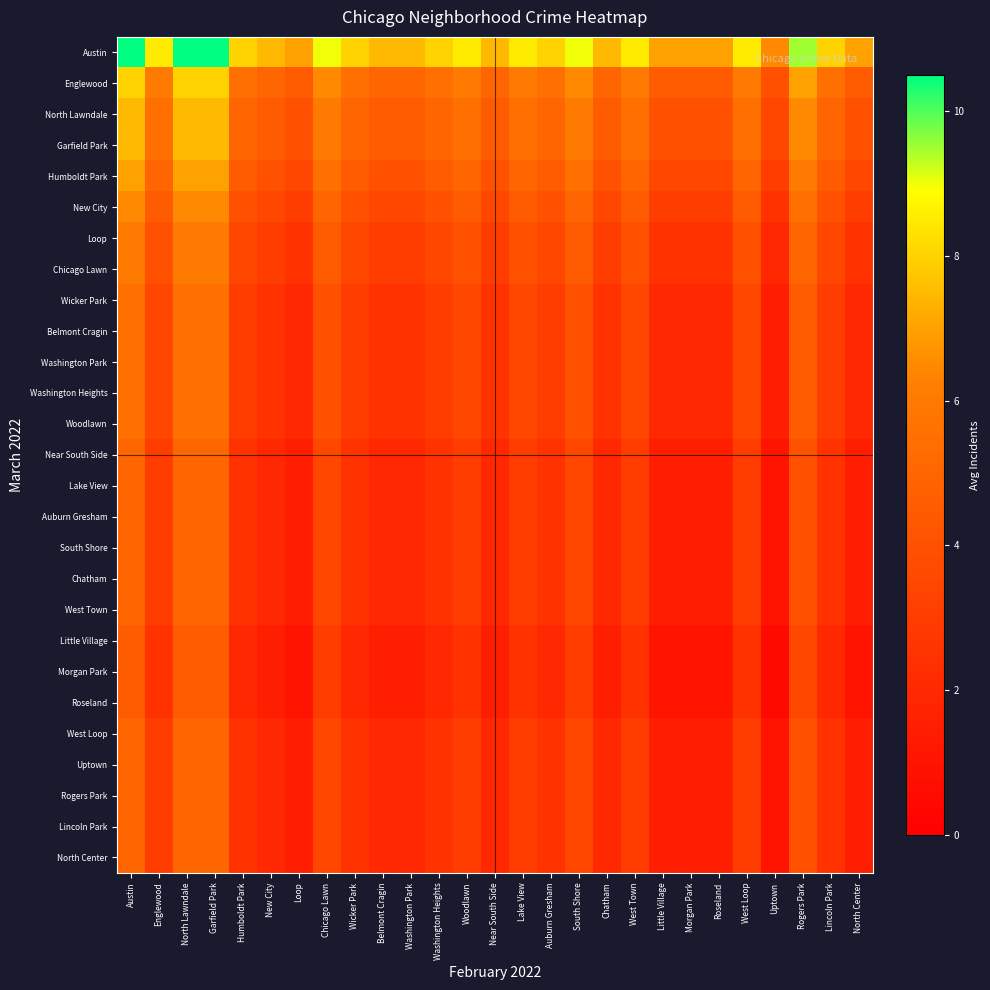

Reading right to left, what are all the values shown in this chart?

Austin: North Center=7.0	Lincoln Park=8.0	Rogers Park=9.5	Uptown=6.5	West Loop=8.5	Roseland=7.0	Morgan Park=7.0	Little Village=7.0	West Town=8.5	Chatham=7.5	South Shore=9.0	Auburn Gresham=8.0	Lake View=8.5	Near South Side=7.5	Woodlawn=8.5	Washington Heights=8.0	Washington Park=7.5	Belmont Cragin=7.5	Wicker Park=8.0	Chicago Lawn=9.0	Loop=7.0	New City=7.5	Humboldt Park=8.0	Garfield Park=10.5	North Lawndale=10.5	Englewood=8.5	Austin=10.5
Englewood: North Center=4.5	Lincoln Park=5.5	Rogers Park=7.0	Uptown=4.0	West Loop=6.0	Roseland=4.5	Morgan Park=4.5	Little Village=4.5	West Town=6.0	Chatham=5.0	South Shore=6.5	Auburn Gresham=5.5	Lake View=6.0	Near South Side=5.0	Woodlawn=6.0	Washington Heights=5.5	Washington Park=5.0	Belmont Cragin=5.0	Wicker Park=5.5	Chicago Lawn=6.5	Loop=4.5	New City=5.0	Humboldt Park=5.5	Garfield Park=8.0	North Lawndale=8.0	Englewood=6.0	Austin=8.0
North Lawndale: North Center=4.0	Lincoln Park=5.0	Rogers Park=6.5	Uptown=3.5	West Loop=5.5	Roseland=4.0	Morgan Park=4.0	Little Village=4.0	West Town=5.5	Chatham=4.5	South Shore=6.0	Auburn Gresham=5.0	Lake View=5.5	Near South Side=4.5	Woodlawn=5.5	Washington Heights=5.0	Washington Park=4.5	Belmont Cragin=4.5	Wicker Park=5.0	Chicago Lawn=6.0	Loop=4.0	New City=4.5	Humboldt Park=5.0	Garfield Park=7.5	North Lawndale=7.5	Englewood=5.5	Austin=7.5
Garfield Park: North Center=4.0	Lincoln Park=5.0	Rogers Park=6.5	Uptown=3.5	West Loop=5.5	Roseland=4.0	Morgan Park=4.0	Little Village=4.0	West Town=5.5	Chatham=4.5	South Shore=6.0	Auburn Gresham=5.0	Lake View=5.5	Near South Side=4.5	Woodlawn=5.5	Washington Heights=5.0	Washington Park=4.5	Belmont Cragin=4.5	Wicker Park=5.0	Chicago Lawn=6.0	Loop=4.0	New City=4.5	Humboldt Park=5.0	Garfield Park=7.5	North Lawndale=7.5	Englewood=5.5	Austin=7.5
Humboldt Park: North Center=3.5	Lincoln Park=4.5	Rogers Park=6.0	Uptown=3.0	West Loop=5.0	Roseland=3.5	Morgan Park=3.5	Little Village=3.5	West Town=5.0	Chatham=4.0	South Shore=5.5	Auburn Gresham=4.5	Lake View=5.0	Near South Side=4.0	Woodlawn=5.0	Washington Heights=4.5	Washington Park=4.0	Belmont Cragin=4.0	Wicker Park=4.5	Chicago Lawn=5.5	Loop=3.5	New City=4.0	Humboldt Park=4.5	Garfield Park=7.0	North Lawndale=7.0	Englewood=5.0	Austin=7.0
New City: North Center=3.0	Lincoln Park=4.0	Rogers Park=5.5	Uptown=2.5	West Loop=4.5	Roseland=3.0	Morgan Park=3.0	Little Village=3.0	West Town=4.5	Chatham=3.5	South Shore=5.0	Auburn Gresham=4.0	Lake View=4.5	Near South Side=3.5	Woodlawn=4.5	Washington Heights=4.0	Washington Park=3.5	Belmont Cragin=3.5	Wicker Park=4.0	Chicago Lawn=5.0	Loop=3.0	New City=3.5	Humboldt Park=4.0	Garfield Park=6.5	North Lawndale=6.5	Englewood=4.5	Austin=6.5
Loop: North Center=2.5	Lincoln Park=3.5	Rogers Park=5.0	Uptown=2.0	West Loop=4.0	Roseland=2.5	Morgan Park=2.5	Little Village=2.5	West Town=4.0	Chatham=3.0	South Shore=4.5	Auburn Gresham=3.5	Lake View=4.0	Near South Side=3.0	Woodlawn=4.0	Washington Heights=3.5	Washington Park=3.0	Belmont Cragin=3.0	Wicker Park=3.5	Chicago Lawn=4.5	Loop=2.5	New City=3.0	Humboldt Park=3.5	Garfield Park=6.0	North Lawndale=6.0	Englewood=4.0	Austin=6.0
Chicago Lawn: North Center=2.5	Lincoln Park=3.5	Rogers Park=5.0	Uptown=2.0	West Loop=4.0	Roseland=2.5	Morgan Park=2.5	Little Village=2.5	West Town=4.0	Chatham=3.0	South Shore=4.5	Auburn Gresham=3.5	Lake View=4.0	Near South Side=3.0	Woodlawn=4.0	Washington Heights=3.5	Washington Park=3.0	Belmont Cragin=3.0	Wicker Park=3.5	Chicago Lawn=4.5	Loop=2.5	New City=3.0	Humboldt Park=3.5	Garfield Park=6.0	North Lawndale=6.0	Englewood=4.0	Austin=6.0
Wicker Park: North Center=2.0	Lincoln Park=3.0	Rogers Park=4.5	Uptown=1.5	West Loop=3.5	Roseland=2.0	Morgan Park=2.0	Little Village=2.0	West Town=3.5	Chatham=2.5	South Shore=4.0	Auburn Gresham=3.0	Lake View=3.5	Near South Side=2.5	Woodlawn=3.5	Washington Heights=3.0	Washington Park=2.5	Belmont Cragin=2.5	Wicker Park=3.0	Chicago Lawn=4.0	Loop=2.0	New City=2.5	Humboldt Park=3.0	Garfield Park=5.5	North Lawndale=5.5	Englewood=3.5	Austin=5.5
Belmont Cragin: North Center=2.0	Lincoln Park=3.0	Rogers Park=4.5	Uptown=1.5	West Loop=3.5	Roseland=2.0	Morgan Park=2.0	Little Village=2.0	West Town=3.5	Chatham=2.5	South Shore=4.0	Auburn Gresham=3.0	Lake View=3.5	Near South Side=2.5	Woodlawn=3.5	Washington Heights=3.0	Washington Park=2.5	Belmont Cragin=2.5	Wicker Park=3.0	Chicago Lawn=4.0	Loop=2.0	New City=2.5	Humboldt Park=3.0	Garfield Park=5.5	North Lawndale=5.5	Englewood=3.5	Austin=5.5
Washington Park: North Center=2.0	Lincoln Park=3.0	Rogers Park=4.5	Uptown=1.5	West Loop=3.5	Roseland=2.0	Morgan Park=2.0	Little Village=2.0	West Town=3.5	Chatham=2.5	South Shore=4.0	Auburn Gresham=3.0	Lake View=3.5	Near South Side=2.5	Woodlawn=3.5	Washington Heights=3.0	Washington Park=2.5	Belmont Cragin=2.5	Wicker Park=3.0	Chicago Lawn=4.0	Loop=2.0	New City=2.5	Humboldt Park=3.0	Garfield Park=5.5	North Lawndale=5.5	Englewood=3.5	Austin=5.5
Washington Heights: North Center=2.0	Lincoln Park=3.0	Rogers Park=4.5	Uptown=1.5	West Loop=3.5	Roseland=2.0	Morgan Park=2.0	Little Village=2.0	West Town=3.5	Chatham=2.5	South Shore=4.0	Auburn Gresham=3.0	Lake View=3.5	Near South Side=2.5	Woodlawn=3.5	Washington Heights=3.0	Washington Park=2.5	Belmont Cragin=2.5	Wicker Park=3.0	Chicago Lawn=4.0	Loop=2.0	New City=2.5	Humboldt Park=3.0	Garfield Park=5.5	North Lawndale=5.5	Englewood=3.5	Austin=5.5
Woodlawn: North Center=2.0	Lincoln Park=3.0	Rogers Park=4.5	Uptown=1.5	West Loop=3.5	Roseland=2.0	Morgan Park=2.0	Little Village=2.0	West Town=3.5	Chatham=2.5	South Shore=4.0	Auburn Gresham=3.0	Lake View=3.5	Near South Side=2.5	Woodlawn=3.5	Washington Heights=3.0	Washington Park=2.5	Belmont Cragin=2.5	Wicker Park=3.0	Chicago Lawn=4.0	Loop=2.0	New City=2.5	Humboldt Park=3.0	Garfield Park=5.5	North Lawndale=5.5	Englewood=3.5	Austin=5.5
Near South Side: North Center=1.5	Lincoln Park=2.5	Rogers Park=4.0	Uptown=1.0	West Loop=3.0	Roseland=1.5	Morgan Park=1.5	Little Village=1.5	West Town=3.0	Chatham=2.0	South Shore=3.5	Auburn Gresham=2.5	Lake View=3.0	Near South Side=2.0	Woodlawn=3.0	Washington Heights=2.5	Washington Park=2.0	Belmont Cragin=2.0	Wicker Park=2.5	Chicago Lawn=3.5	Loop=1.5	New City=2.0	Humboldt Park=2.5	Garfield Park=5.0	North Lawndale=5.0	Englewood=3.0	Austin=5.0
Lake View: North Center=1.5	Lincoln Park=2.5	Rogers Park=4.0	Uptown=1.0	West Loop=3.0	Roseland=1.5	Morgan Park=1.5	Little Village=1.5	West Town=3.0	Chatham=2.0	South Shore=3.5	Auburn Gresham=2.5	Lake View=3.0	Near South Side=2.0	Woodlawn=3.0	Washington Heights=2.5	Washington Park=2.0	Belmont Cragin=2.0	Wicker Park=2.5	Chicago Lawn=3.5	Loop=1.5	New City=2.0	Humboldt Park=2.5	Garfield Park=5.0	North Lawndale=5.0	Englewood=3.0	Austin=5.0
Auburn Gresham: North Center=1.5	Lincoln Park=2.5	Rogers Park=4.0	Uptown=1.0	West Loop=3.0	Roseland=1.5	Morgan Park=1.5	Little Village=1.5	West Town=3.0	Chatham=2.0	South Shore=3.5	Auburn Gresham=2.5	Lake View=3.0	Near South Side=2.0	Woodlawn=3.0	Washington Heights=2.5	Washington Park=2.0	Belmont Cragin=2.0	Wicker Park=2.5	Chicago Lawn=3.5	Loop=1.5	New City=2.0	Humboldt Park=2.5	Garfield Park=5.0	North Lawndale=5.0	Englewood=3.0	Austin=5.0
South Shore: North Center=1.5	Lincoln Park=2.5	Rogers Park=4.0	Uptown=1.0	West Loop=3.0	Roseland=1.5	Morgan Park=1.5	Little Village=1.5	West Town=3.0	Chatham=2.0	South Shore=3.5	Auburn Gresham=2.5	Lake View=3.0	Near South Side=2.0	Woodlawn=3.0	Washington Heights=2.5	Washington Park=2.0	Belmont Cragin=2.0	Wicker Park=2.5	Chicago Lawn=3.5	Loop=1.5	New City=2.0	Humboldt Park=2.5	Garfield Park=5.0	North Lawndale=5.0	Englewood=3.0	Austin=5.0
Chatham: North Center=1.5	Lincoln Park=2.5	Rogers Park=4.0	Uptown=1.0	West Loop=3.0	Roseland=1.5	Morgan Park=1.5	Little Village=1.5	West Town=3.0	Chatham=2.0	South Shore=3.5	Auburn Gresham=2.5	Lake View=3.0	Near South Side=2.0	Woodlawn=3.0	Washington Heights=2.5	Washington Park=2.0	Belmont Cragin=2.0	Wicker Park=2.5	Chicago Lawn=3.5	Loop=1.5	New City=2.0	Humboldt Park=2.5	Garfield Park=5.0	North Lawndale=5.0	Englewood=3.0	Austin=5.0
West Town: North Center=1.5	Lincoln Park=2.5	Rogers Park=4.0	Uptown=1.0	West Loop=3.0	Roseland=1.5	Morgan Park=1.5	Little Village=1.5	West Town=3.0	Chatham=2.0	South Shore=3.5	Auburn Gresham=2.5	Lake View=3.0	Near South Side=2.0	Woodlawn=3.0	Washington Heights=2.5	Washington Park=2.0	Belmont Cragin=2.0	Wicker Park=2.5	Chicago Lawn=3.5	Loop=1.5	New City=2.0	Humboldt Park=2.5	Garfield Park=5.0	North Lawndale=5.0	Englewood=3.0	Austin=5.0
Little Village: North Center=1.0	Lincoln Park=2.0	Rogers Park=3.5	Uptown=0.5	West Loop=2.5	Roseland=1.0	Morgan Park=1.0	Little Village=1.0	West Town=2.5	Chatham=1.5	South Shore=3.0	Auburn Gresham=2.0	Lake View=2.5	Near South Side=1.5	Woodlawn=2.5	Washington Heights=2.0	Washington Park=1.5	Belmont Cragin=1.5	Wicker Park=2.0	Chicago Lawn=3.0	Loop=1.0	New City=1.5	Humboldt Park=2.0	Garfield Park=4.5	North Lawndale=4.5	Englewood=2.5	Austin=4.5
Morgan Park: North Center=1.0	Lincoln Park=2.0	Rogers Park=3.5	Uptown=0.5	West Loop=2.5	Roseland=1.0	Morgan Park=1.0	Little Village=1.0	West Town=2.5	Chatham=1.5	South Shore=3.0	Auburn Gresham=2.0	Lake View=2.5	Near South Side=1.5	Woodlawn=2.5	Washington Heights=2.0	Washington Park=1.5	Belmont Cragin=1.5	Wicker Park=2.0	Chicago Lawn=3.0	Loop=1.0	New City=1.5	Humboldt Park=2.0	Garfield Park=4.5	North Lawndale=4.5	Englewood=2.5	Austin=4.5
Roseland: North Center=1.0	Lincoln Park=2.0	Rogers Park=3.5	Uptown=0.5	West Loop=2.5	Roseland=1.0	Morgan Park=1.0	Little Village=1.0	West Town=2.5	Chatham=1.5	South Shore=3.0	Auburn Gresham=2.0	Lake View=2.5	Near South Side=1.5	Woodlawn=2.5	Washington Heights=2.0	Washington Park=1.5	Belmont Cragin=1.5	Wicker Park=2.0	Chicago Lawn=3.0	Loop=1.0	New City=1.5	Humboldt Park=2.0	Garfield Park=4.5	North Lawndale=4.5	Englewood=2.5	Austin=4.5
West Loop: North Center=1.5	Lincoln Park=2.5	Rogers Park=4.0	Uptown=1.0	West Loop=3.0	Roseland=1.5	Morgan Park=1.5	Little Village=1.5	West Town=3.0	Chatham=2.0	South Shore=3.5	Auburn Gresham=2.5	Lake View=3.0	Near South Side=2.0	Woodlawn=3.0	Washington Heights=2.5	Washington Park=2.0	Belmont Cragin=2.0	Wicker Park=2.5	Chicago Lawn=3.5	Loop=1.5	New City=2.0	Humboldt Park=2.5	Garfield Park=5.0	North Lawndale=5.0	Englewood=3.0	Austin=5.0
Uptown: North Center=1.5	Lincoln Park=2.5	Rogers Park=4.0	Uptown=1.0	West Loop=3.0	Roseland=1.5	Morgan Park=1.5	Little Village=1.5	West Town=3.0	Chatham=2.0	South Shore=3.5	Auburn Gresham=2.5	Lake View=3.0	Near South Side=2.0	Woodlawn=3.0	Washington Heights=2.5	Washington Park=2.0	Belmont Cragin=2.0	Wicker Park=2.5	Chicago Lawn=3.5	Loop=1.5	New City=2.0	Humboldt Park=2.5	Garfield Park=5.0	North Lawndale=5.0	Englewood=3.0	Austin=5.0
Rogers Park: North Center=1.5	Lincoln Park=2.5	Rogers Park=4.0	Uptown=1.0	West Loop=3.0	Roseland=1.5	Morgan Park=1.5	Little Village=1.5	West Town=3.0	Chatham=2.0	South Shore=3.5	Auburn Gresham=2.5	Lake View=3.0	Near South Side=2.0	Woodlawn=3.0	Washington Heights=2.5	Washington Park=2.0	Belmont Cragin=2.0	Wicker Park=2.5	Chicago Lawn=3.5	Loop=1.5	New City=2.0	Humboldt Park=2.5	Garfield Park=5.0	North Lawndale=5.0	Englewood=3.0	Austin=5.0
Lincoln Park: North Center=1.5	Lincoln Park=2.5	Rogers Park=4.0	Uptown=1.0	West Loop=3.0	Roseland=1.5	Morgan Park=1.5	Little Village=1.5	West Town=3.0	Chatham=2.0	South Shore=3.5	Auburn Gresham=2.5	Lake View=3.0	Near South Side=2.0	Woodlawn=3.0	Washington Heights=2.5	Washington Park=2.0	Belmont Cragin=2.0	Wicker Park=2.5	Chicago Lawn=3.5	Loop=1.5	New City=2.0	Humboldt Park=2.5	Garfield Park=5.0	North Lawndale=5.0	Englewood=3.0	Austin=5.0
North Center: North Center=1.5	Lincoln Park=2.5	Rogers Park=4.0	Uptown=1.0	West Loop=3.0	Roseland=1.5	Morgan Park=1.5	Little Village=1.5	West Town=3.0	Chatham=2.0	South Shore=3.5	Auburn Gresham=2.5	Lake View=3.0	Near South Side=2.0	Woodlawn=3.0	Washington Heights=2.5	Washington Park=2.0	Belmont Cragin=2.0	Wicker Park=2.5	Chicago Lawn=3.5	Loop=1.5	New City=2.0	Humboldt Park=2.5	Garfield Park=5.0	North Lawndale=5.0	Englewood=3.0	Austin=5.0